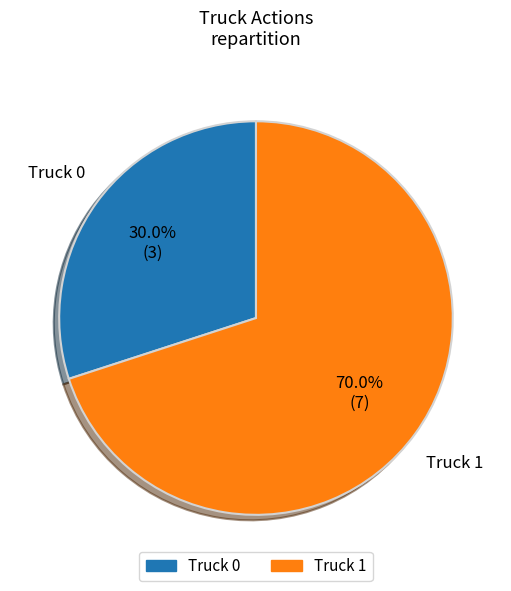

Is there any slice that represents more than half of the pie?

Yes